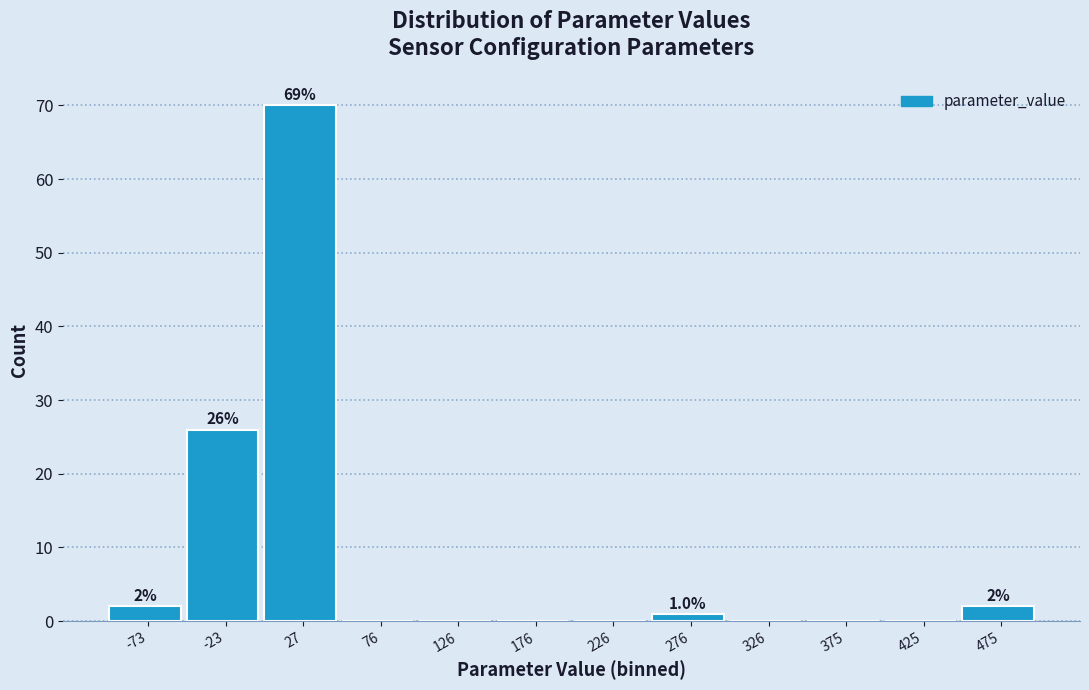

Over which range of the x-axis is the bar tallest?

0 to 50